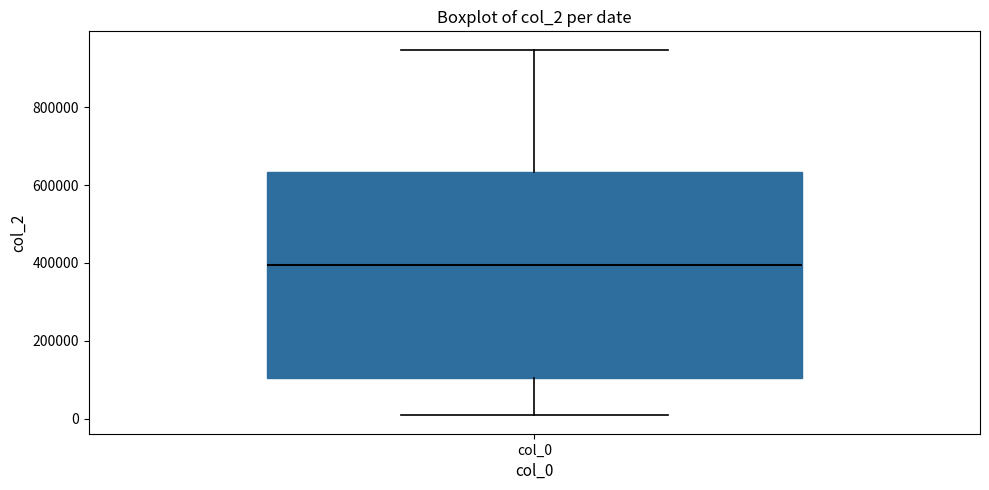

Transcribe this box plot: give where the median line is, the range the box spans, and where the two whiskers end, as read against the y-axis. The values are not printed on the chart, so give them approximately, as read against the axis.

median 400000, box 100000 to 640000, whiskers 0 to 940000